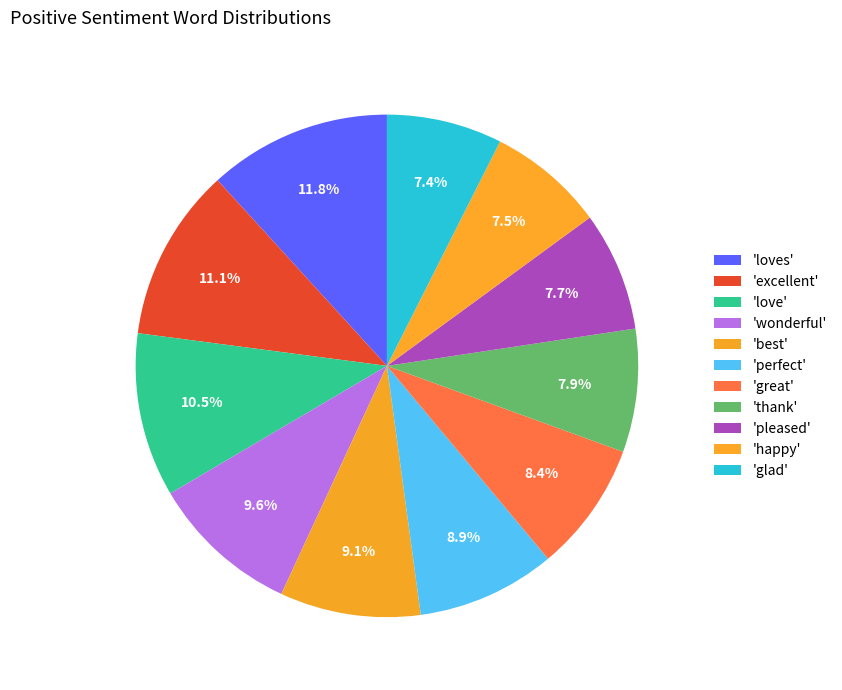

How many segments does this pie chart have?

11